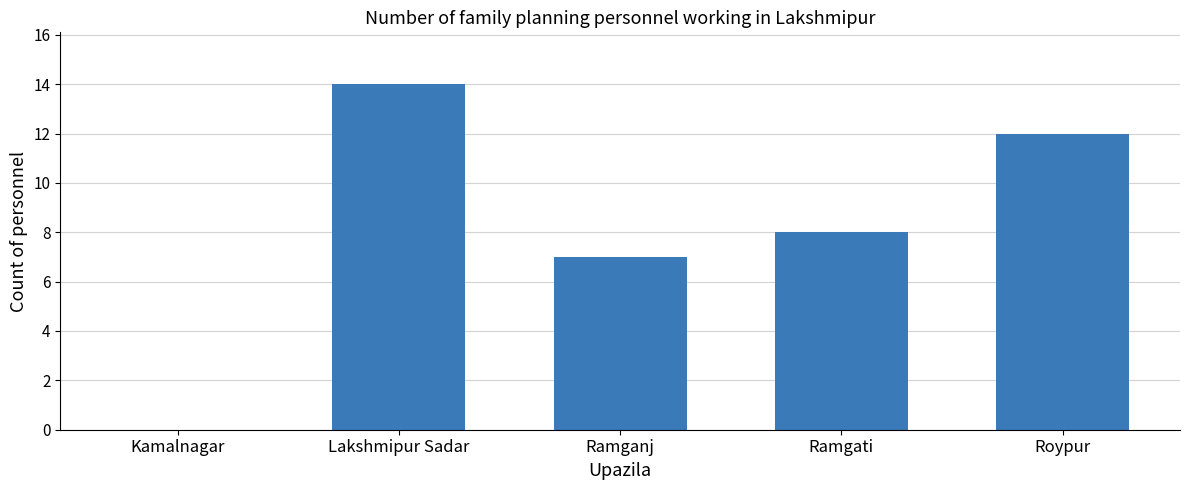

What is the greatest value displayed?

14